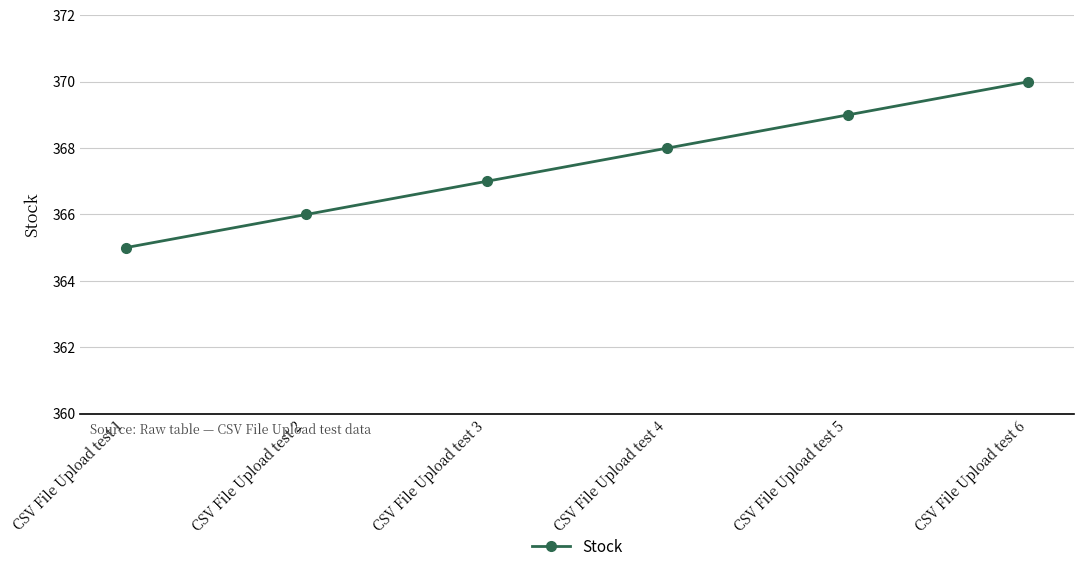

Which category has the lowest value across all series?

CSV File Upload test 1